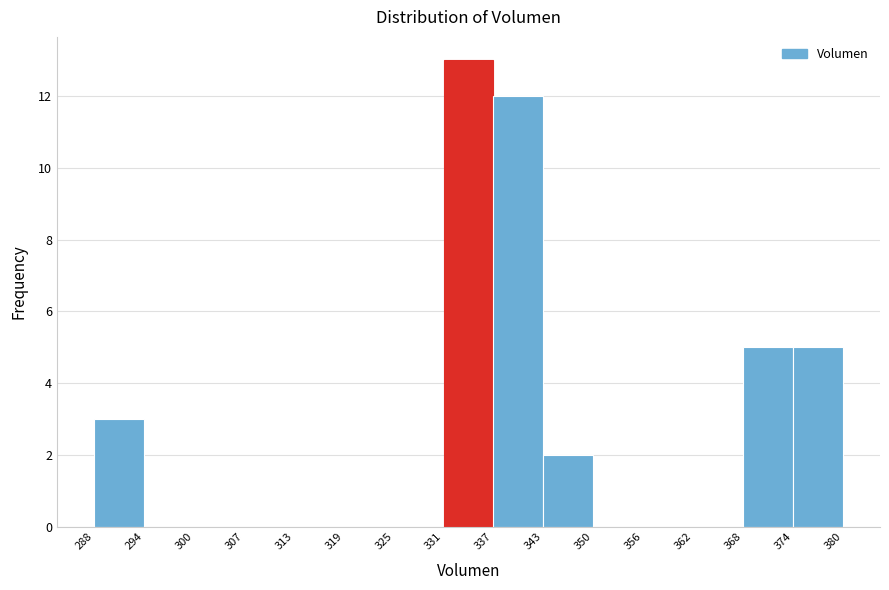

What is the height of the bar covering 337 to 343 on the x-axis? The values are not printed on the chart, so give them approximately, as read against the axis.

12